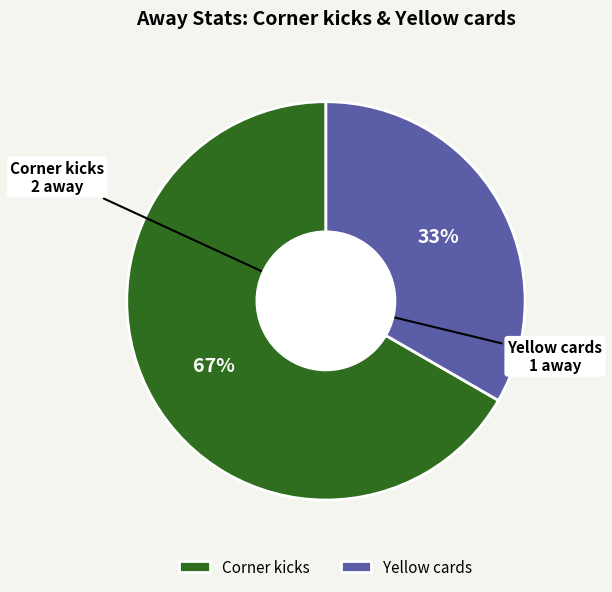

What is the largest slice in the pie chart?

Corner kicks